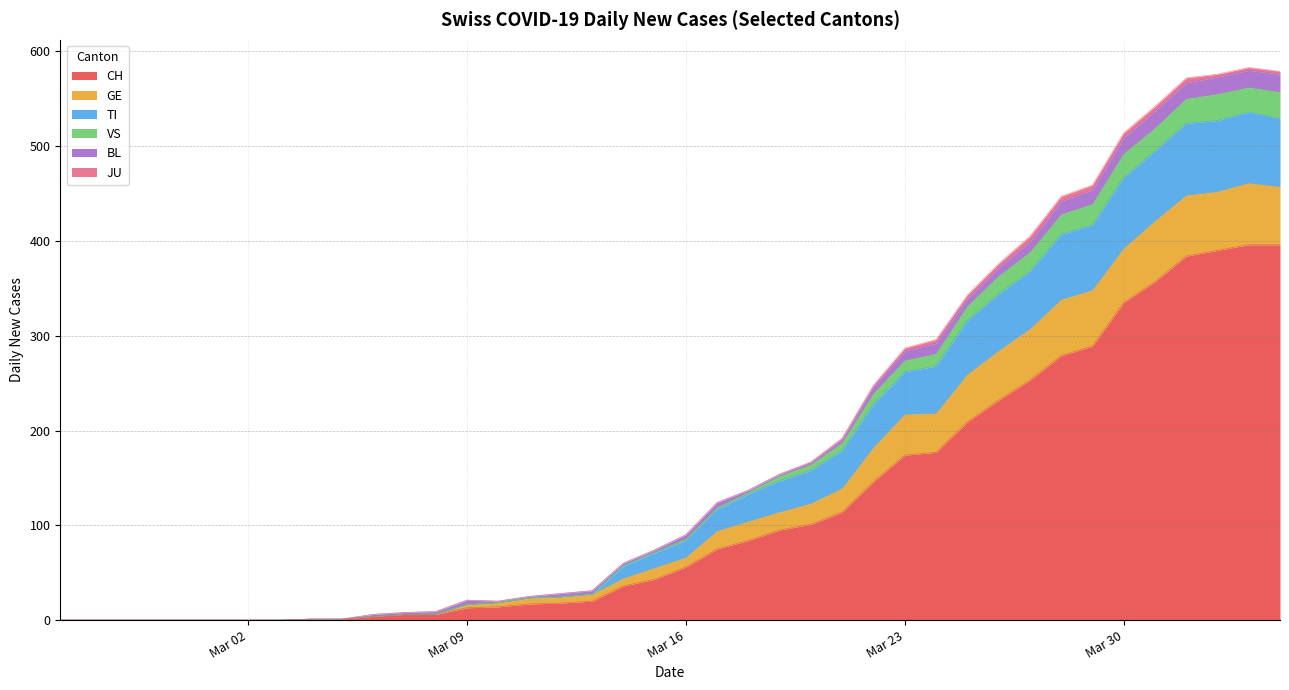

The CH series shows 0 at 2020-02-28. True or false?

True